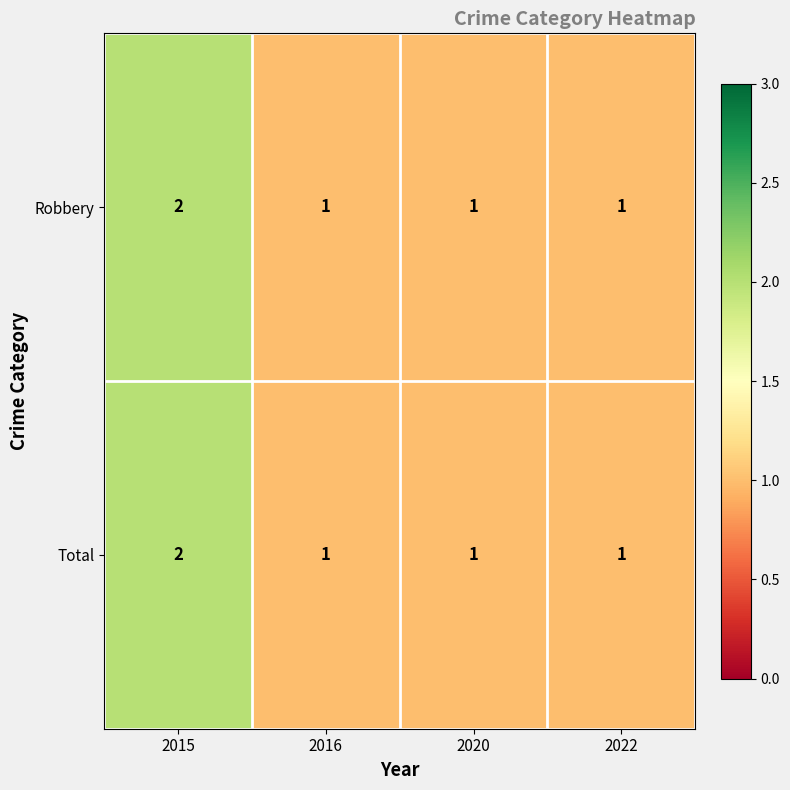

The Robbery series shows 1 at 2016. True or false?

True